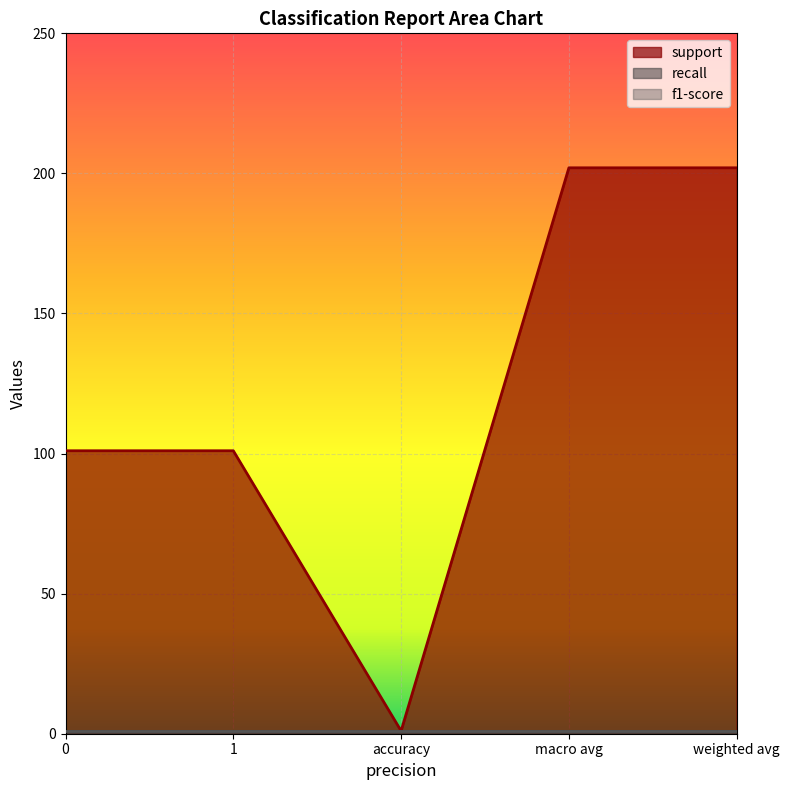

True or false: support and recall cross at least once.

False